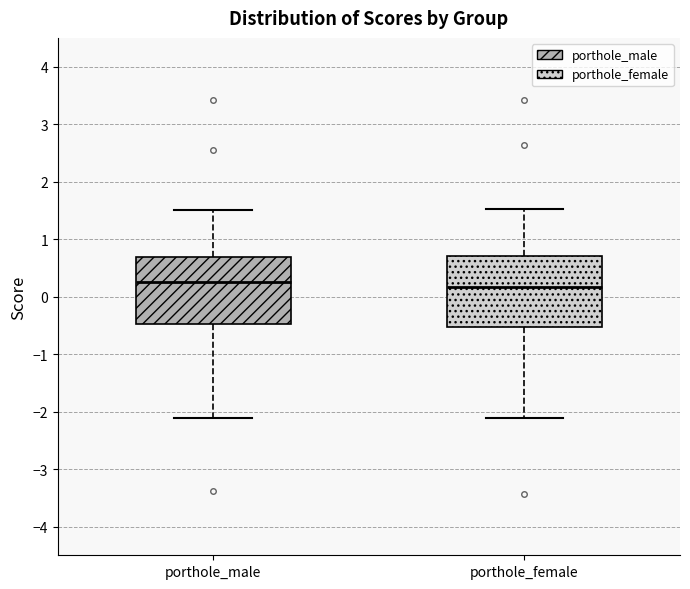

Where is the upper edge of the box for porthole_female on the y-axis? The values are not printed on the chart, so give them approximately, as read against the axis.

0.7